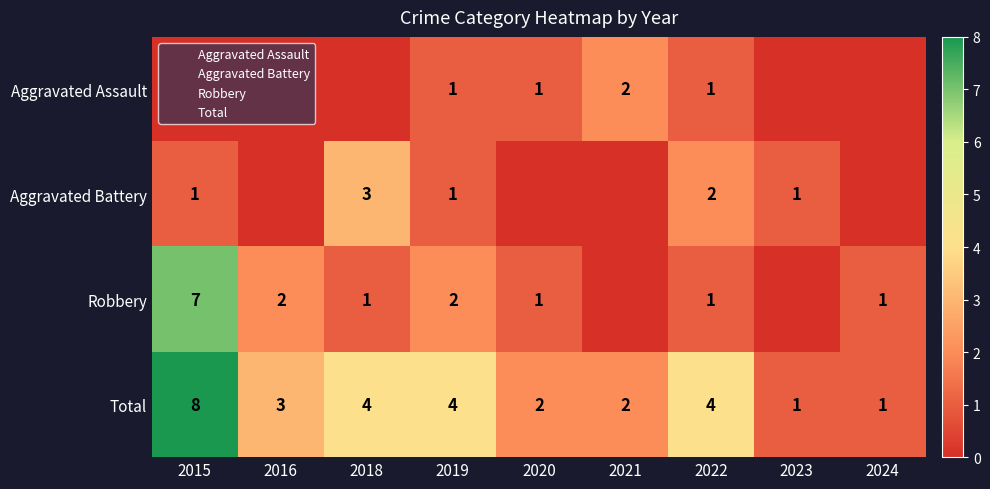

Is the value of Total at 2019 greater than the value of Robbery at 2024?

Yes